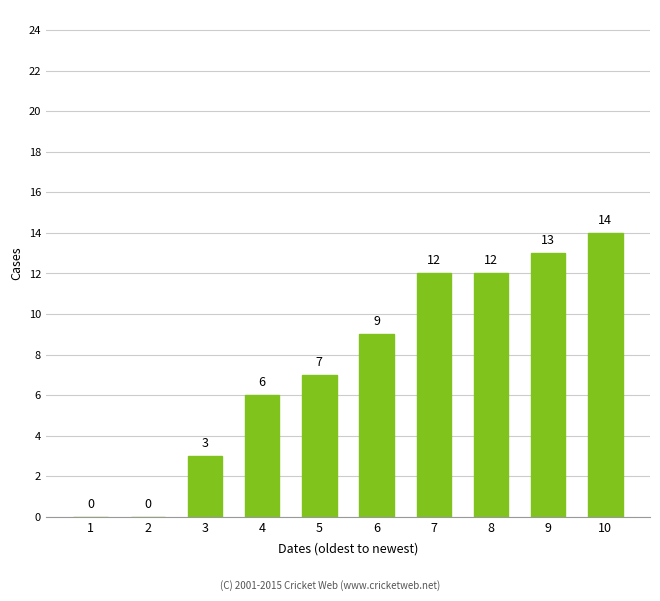

What is the sum of the values at 7 and 4?

18